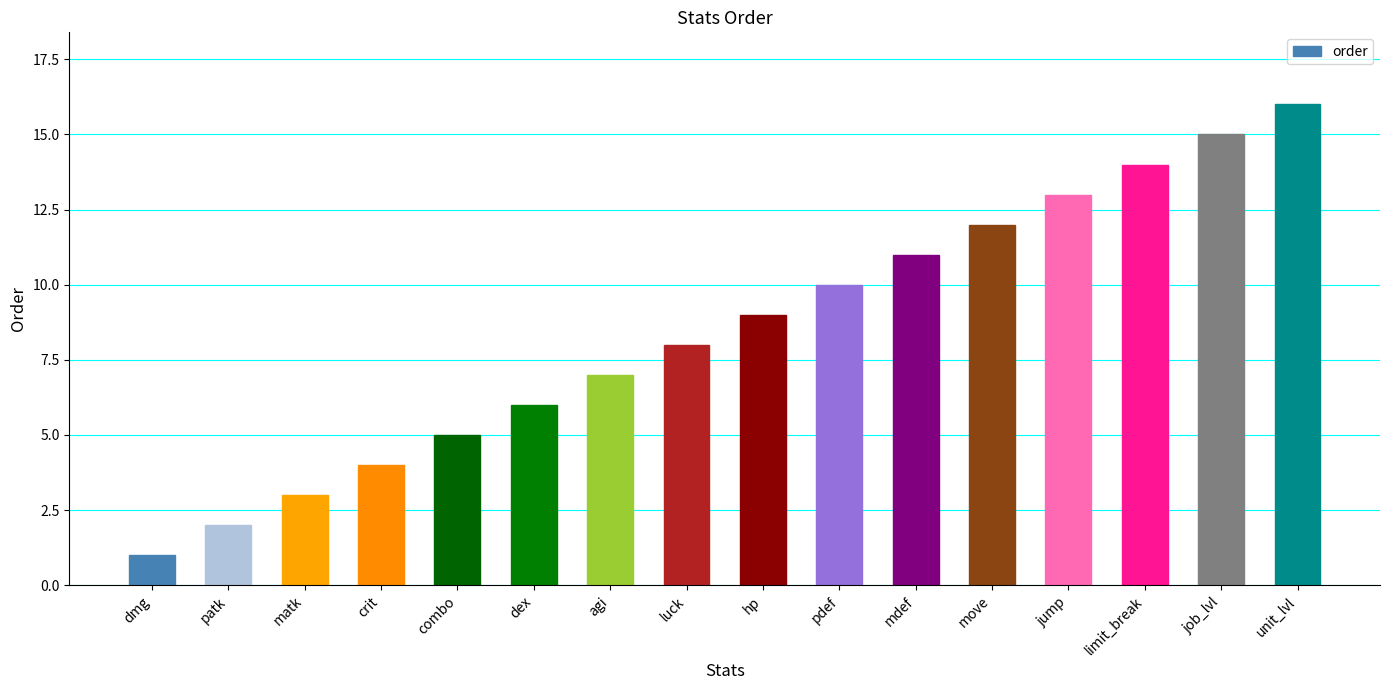

What is the difference between the maximum and second lowest values?

14